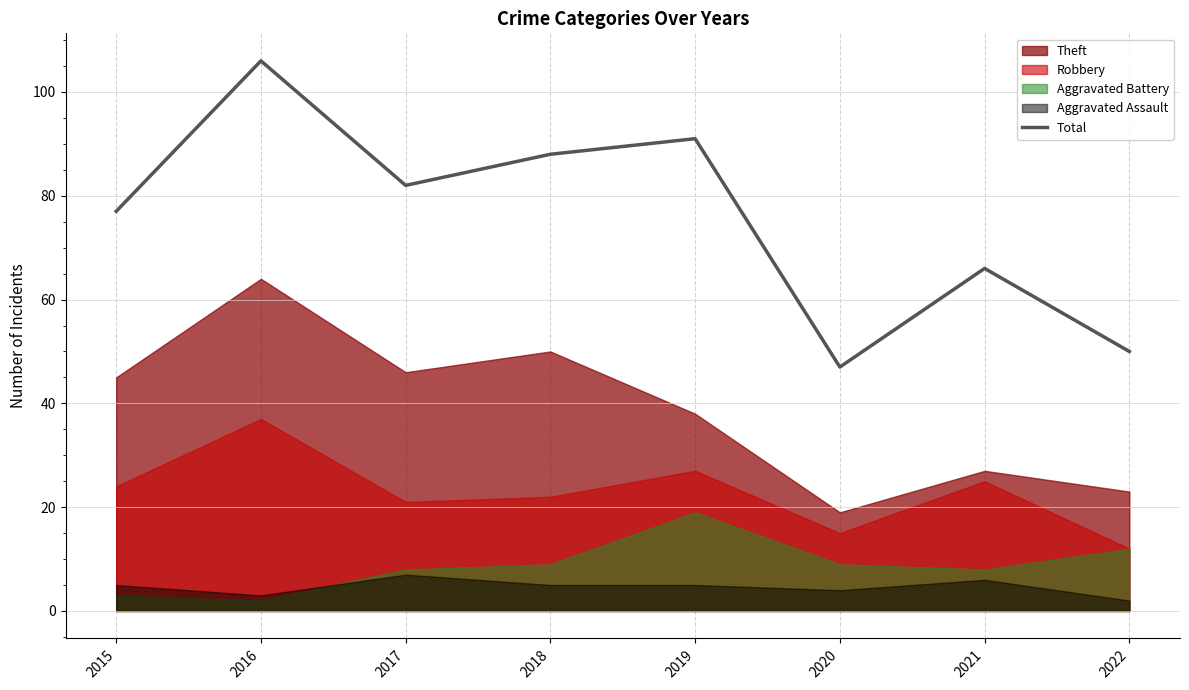

List the labels in order of value, largest first.

2016, 2019, 2018, 2017, 2015, 2021, 2022, 2020